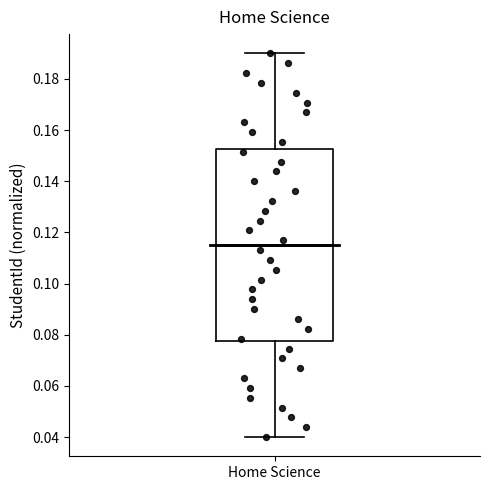

Transcribe this box plot: give where the median line is, the range the box spans, and where the two whiskers end, as read against the y-axis. The values are not printed on the chart, so give them approximately, as read against the axis.

median 0.116, box 0.078 to 0.152, whiskers 0.040 to 0.190